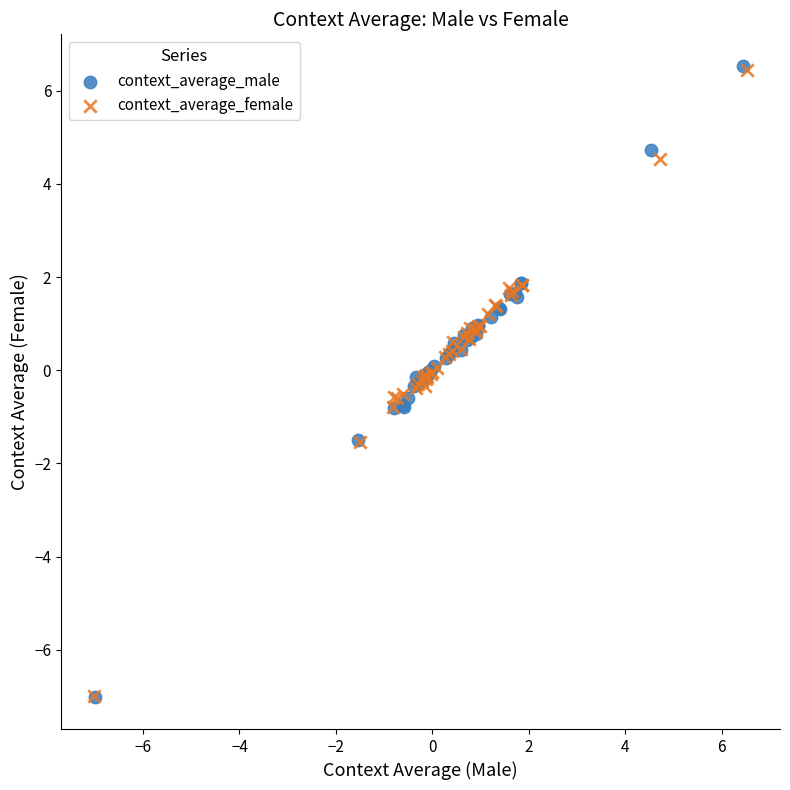

Which series has the widest spread of Y values?

context_average_male